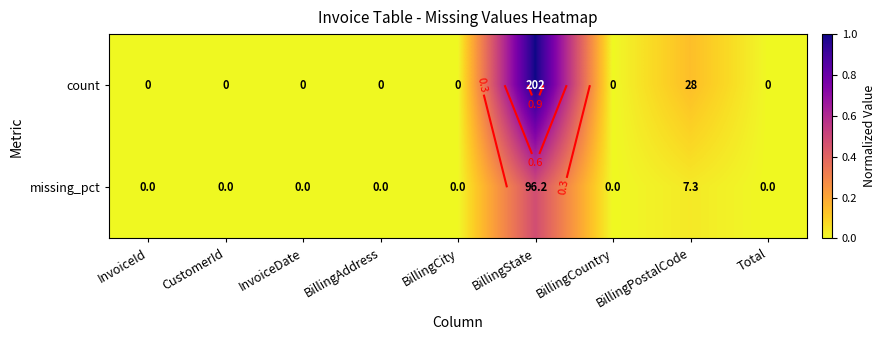

The count series shows -0.7 at BillingCity. True or false?

False